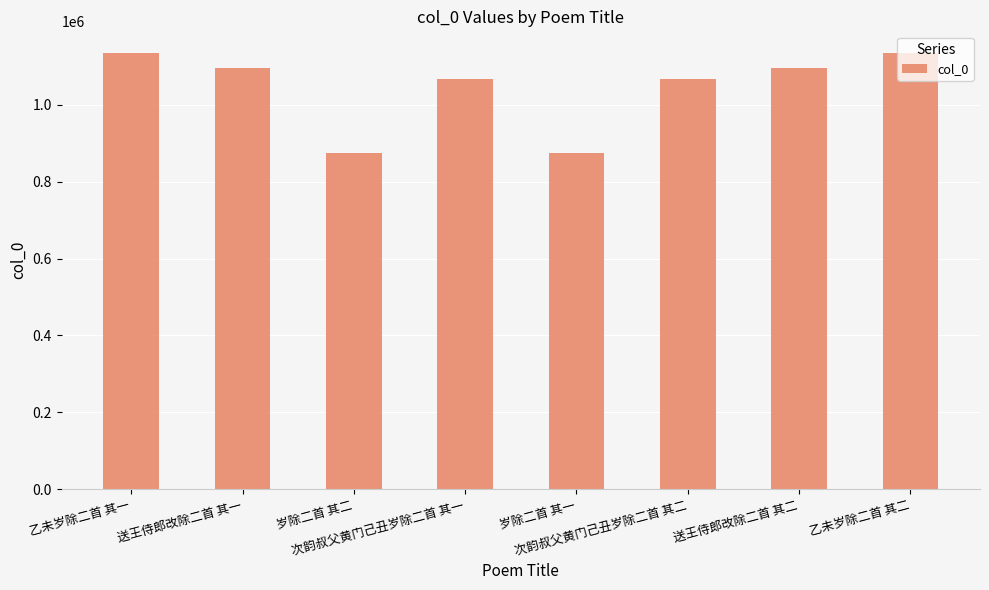

What is the label of the 6th bar from the right?

岁除二首 其二